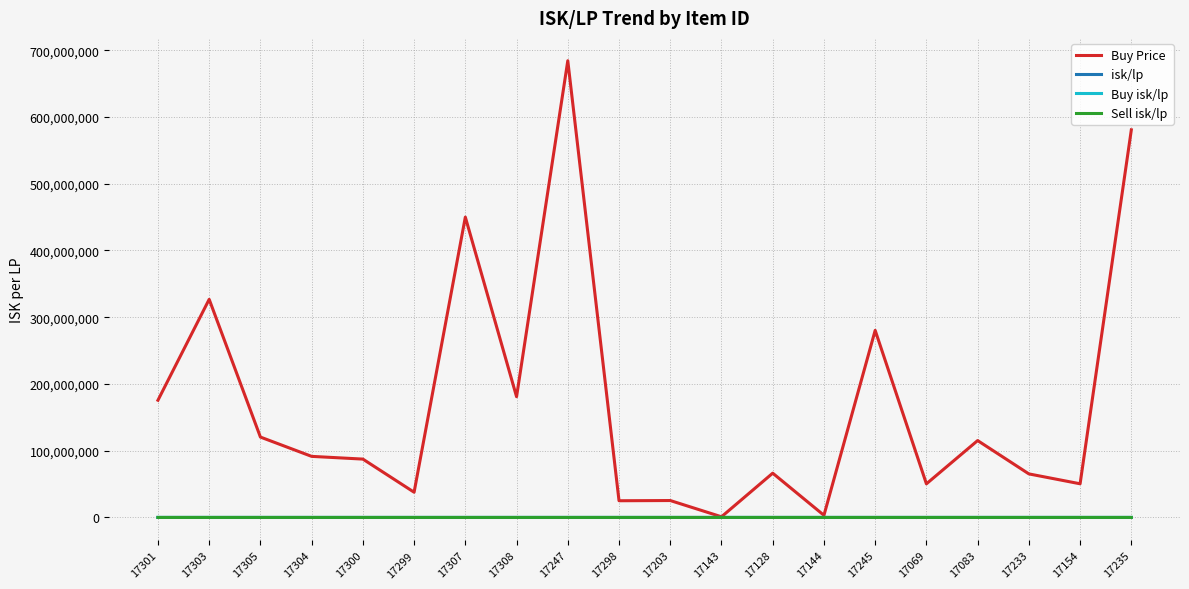

Between 17300 and 17143, which series saw the biggest shift?

Buy Price